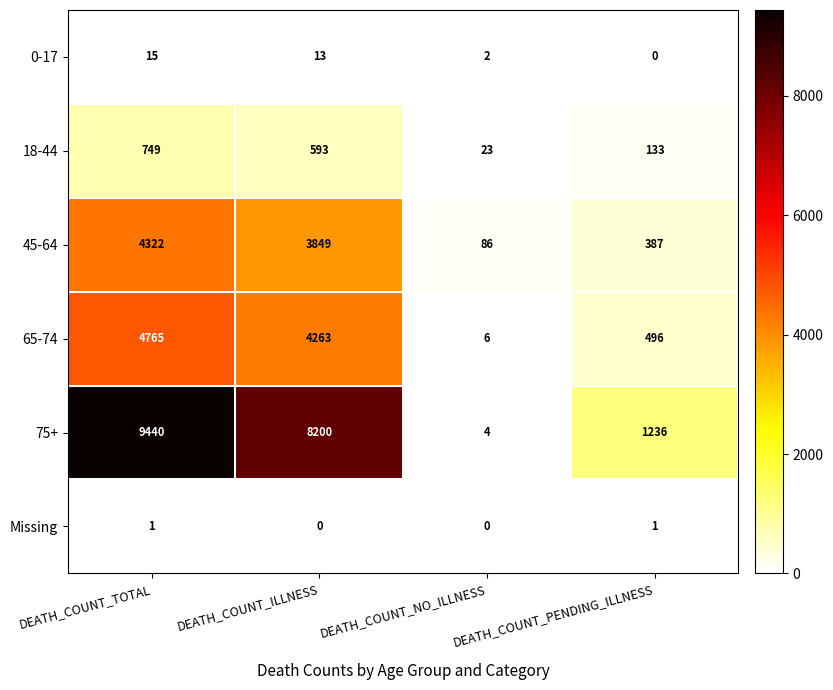

What is the total value across all series at DEATH_COUNT_PENDING_ILLNESS?

2253